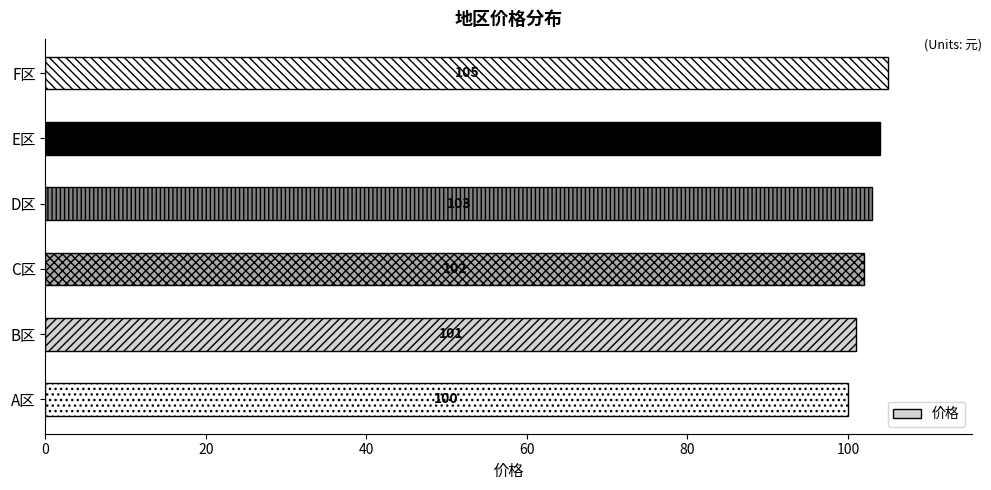

Does the chart contain any negative values?

No